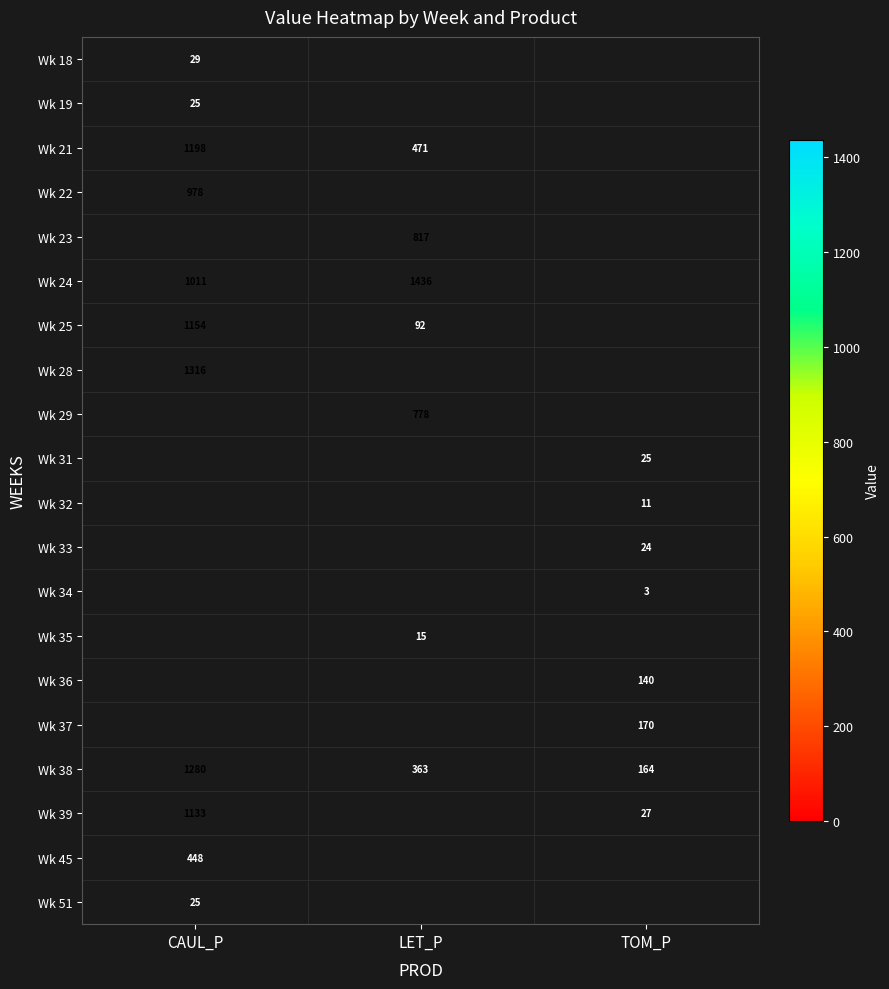

How many positive values does the Wk 25 series have?

2